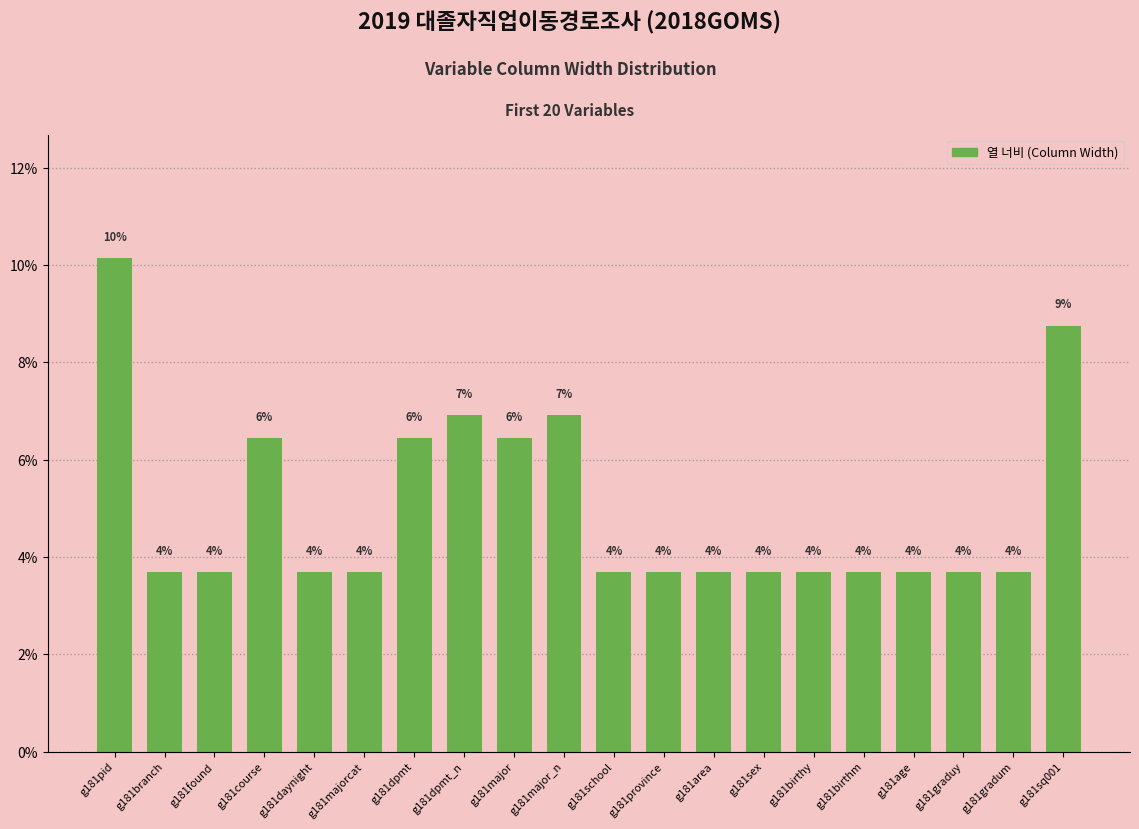

Does the chart contain any negative values?

No